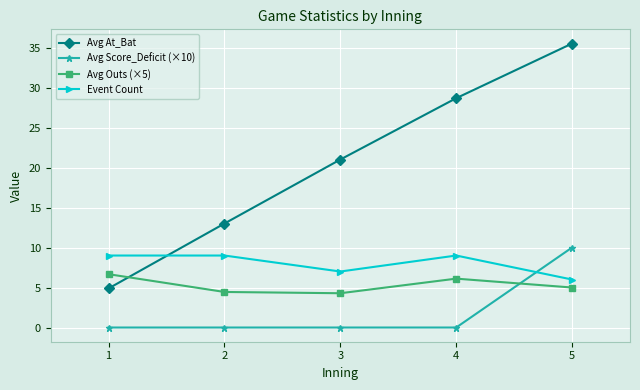

The value of Avg Score_Deficit (×10) at 5 is 15.9. True or false?

False